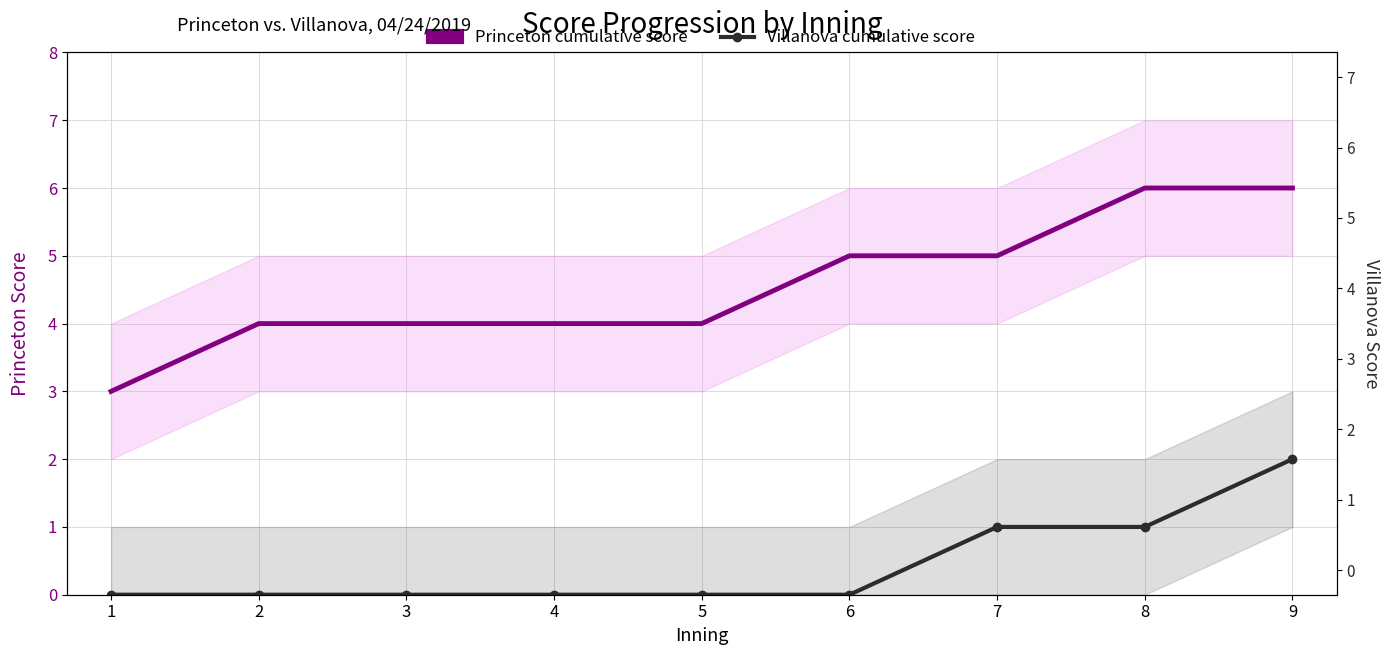

How many data points in Villanova cumulative score are above 0?

3